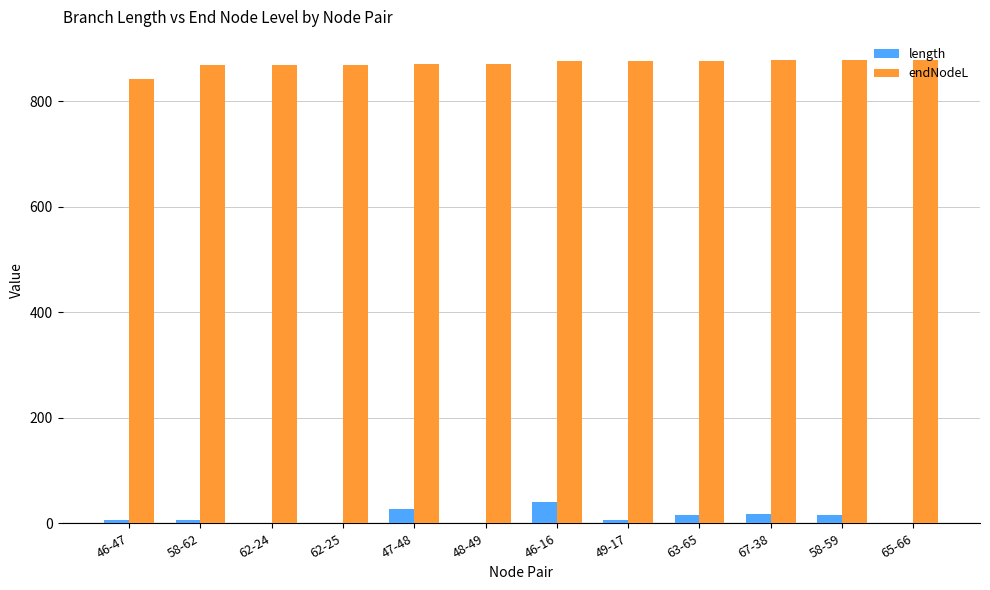

Between 62-25 and 46-16, which series saw the biggest shift?

length